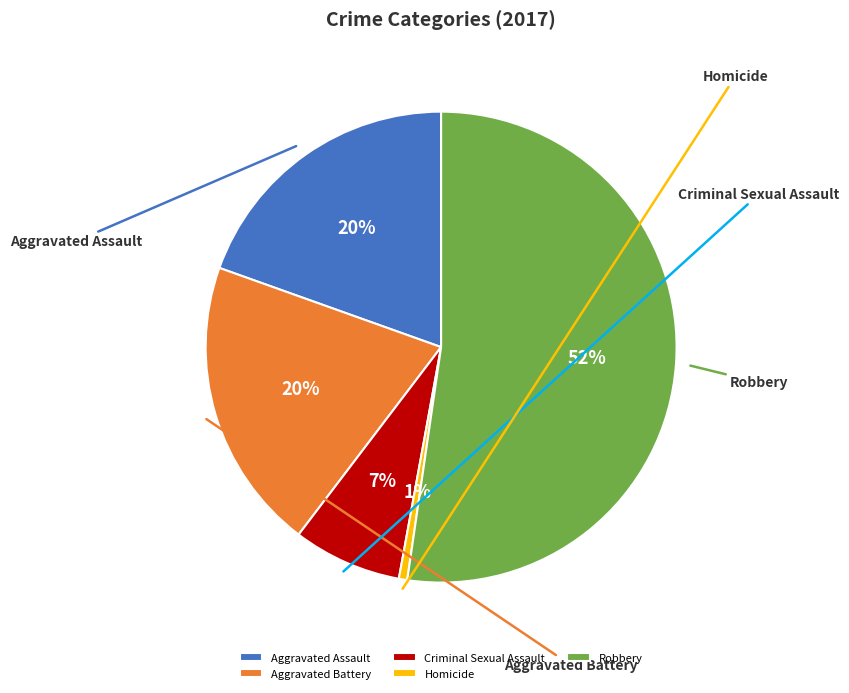

What is the largest slice in the pie chart?

Robbery